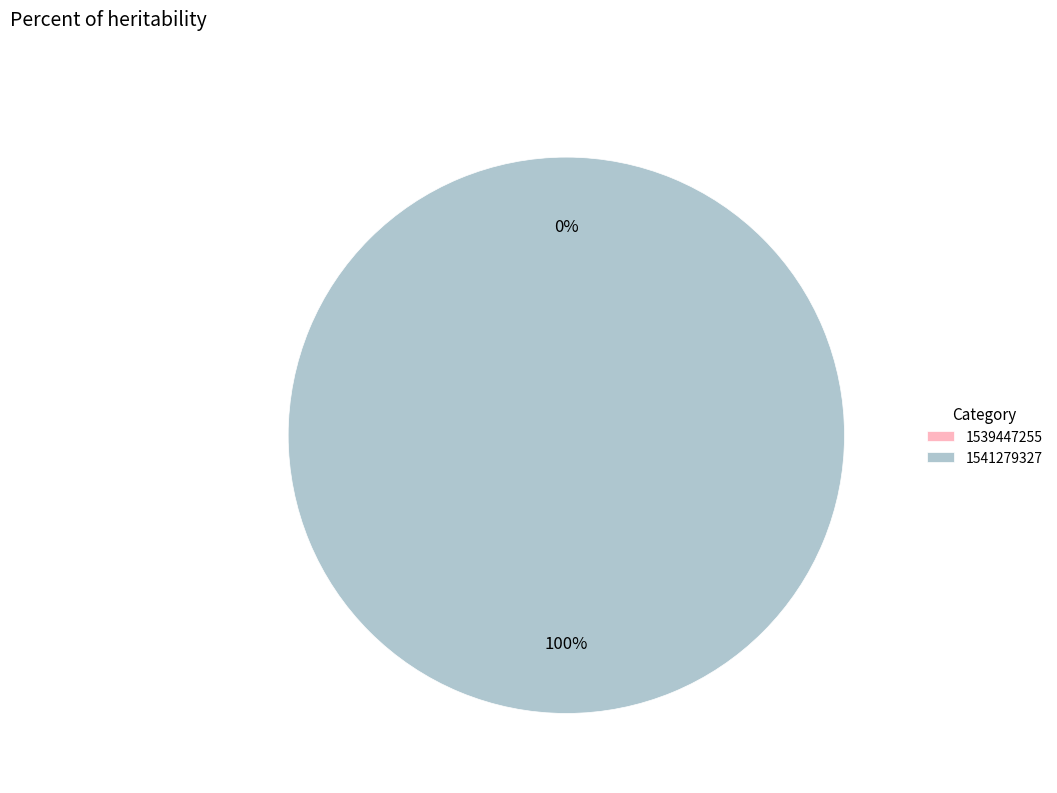

To the nearest percent, what is the combined percentage of 1541279327 and 1539447255?

100%